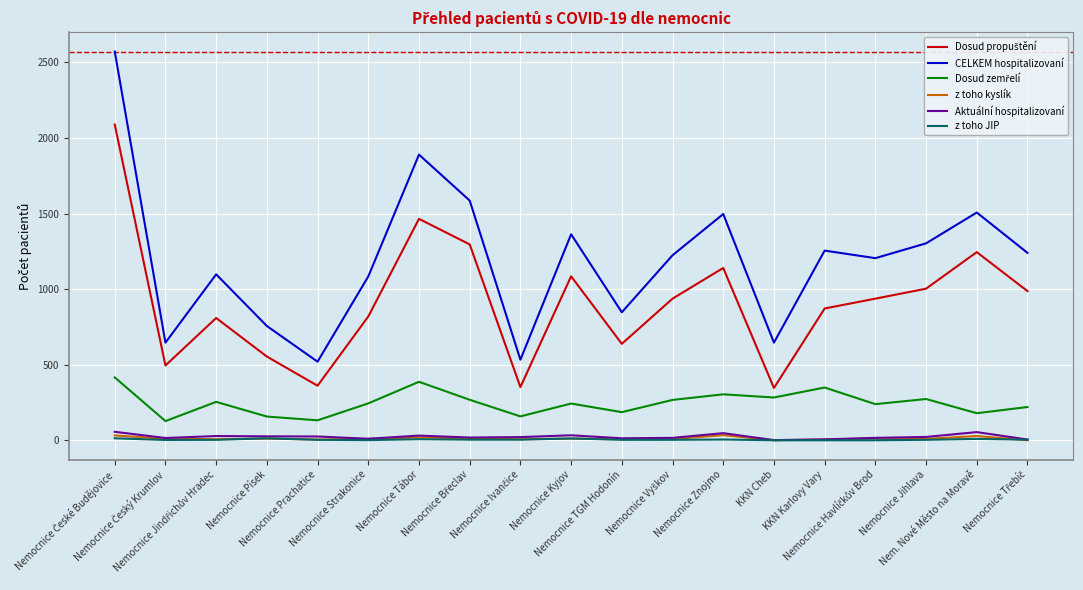

What is the sum of all Aktuální hospitalizovaní values?

443